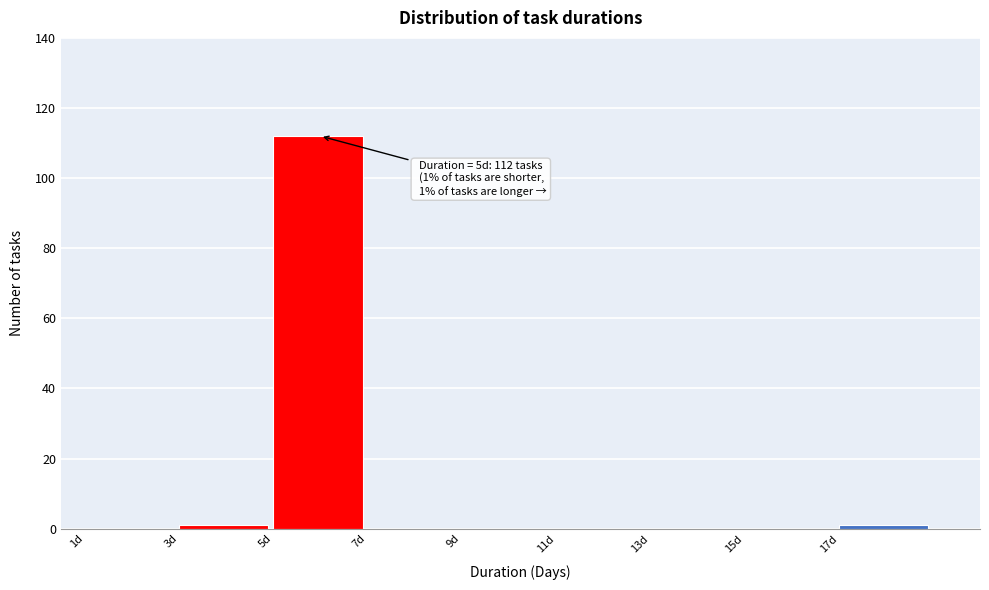

Over which range of the x-axis is the bar tallest?

5 to 7